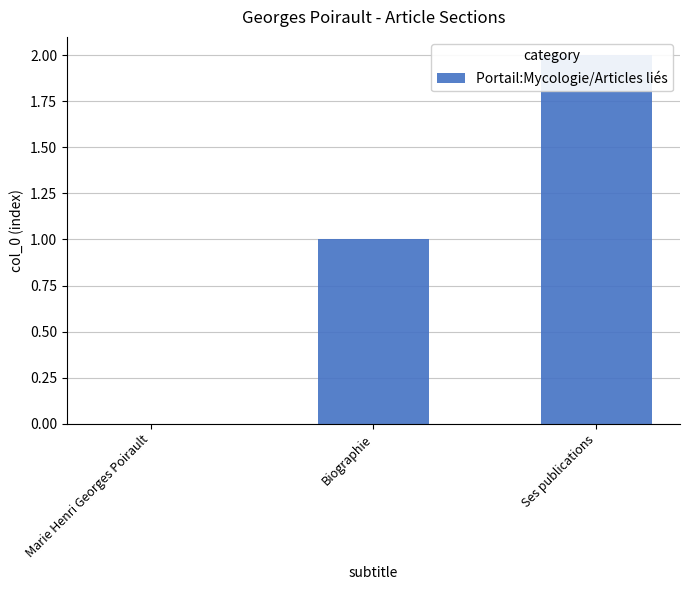

What is the label of the 3rd bar from the left?

Ses publications